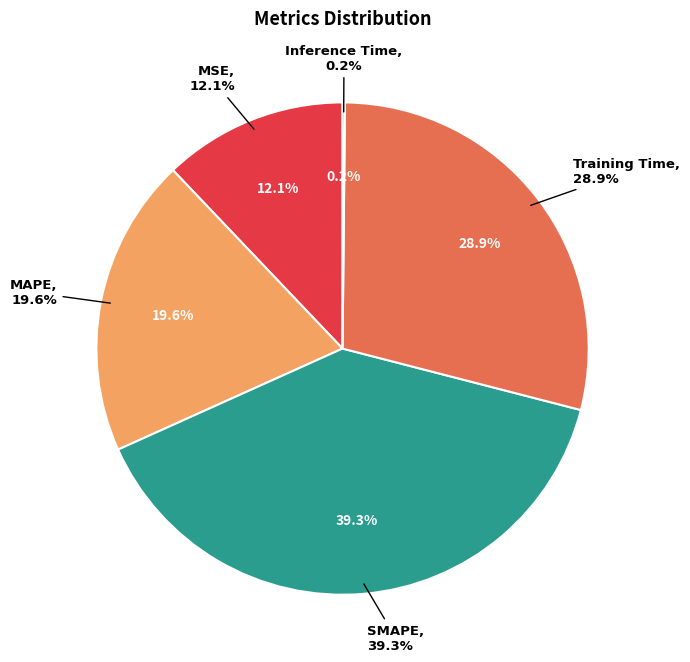

Rank the categories by value from lowest to highest.

Inference Time, MSE, MAPE, Training Time, SMAPE